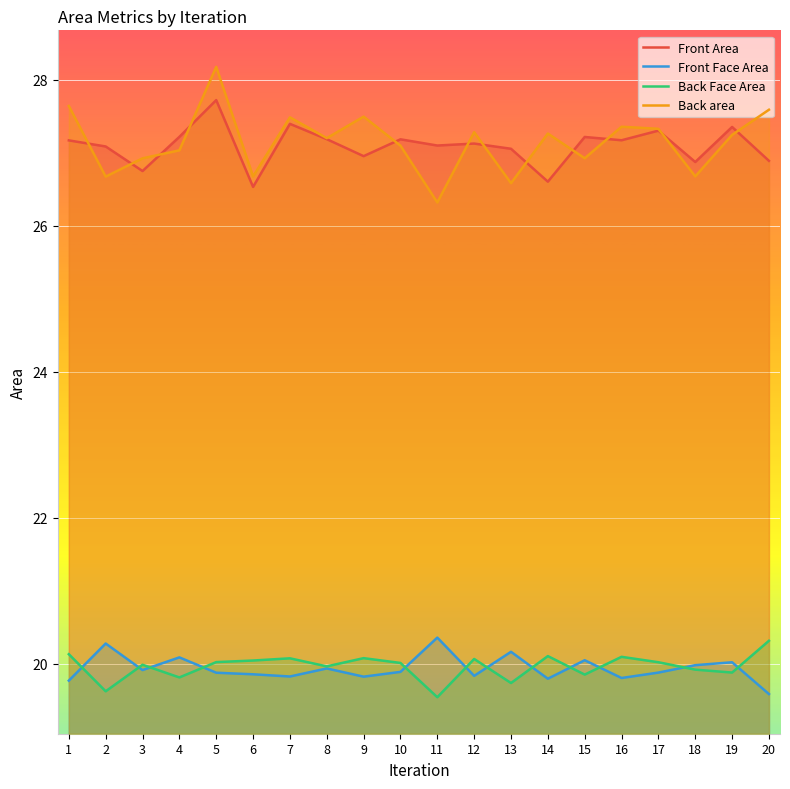

How many data points in Back area are less than 27?

7